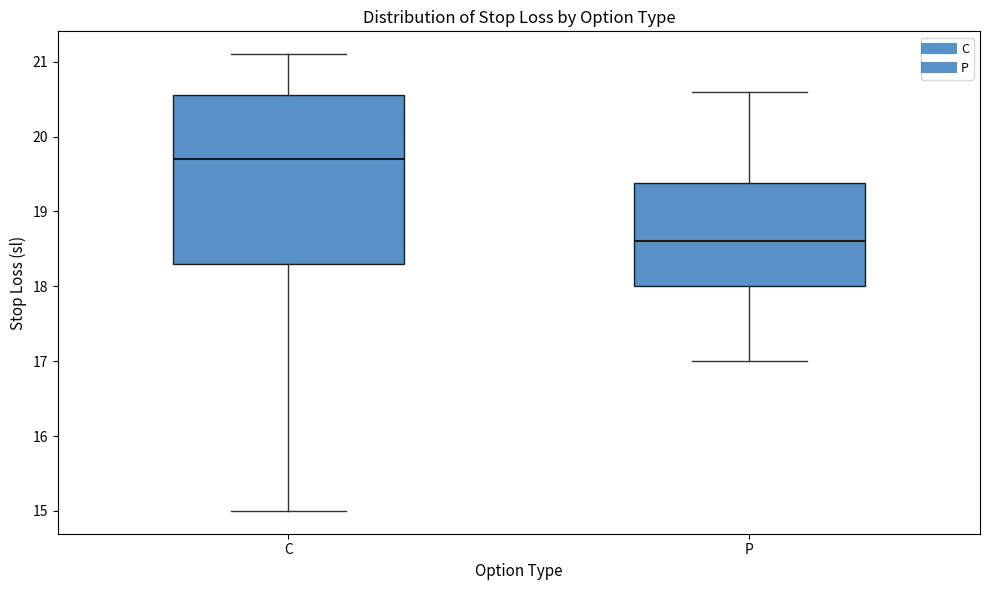

Reading left to right, read every box against the y-axis: the position of its median line, the range the box covers, and the ends of its whiskers. The values are not printed on the chart, so give them approximately, as read against the axis.

C: median 19.7, box 18.3 to 20.6, whiskers 15.0 to 21.1
P: median 18.6, box 18.0 to 19.4, whiskers 17.0 to 20.6